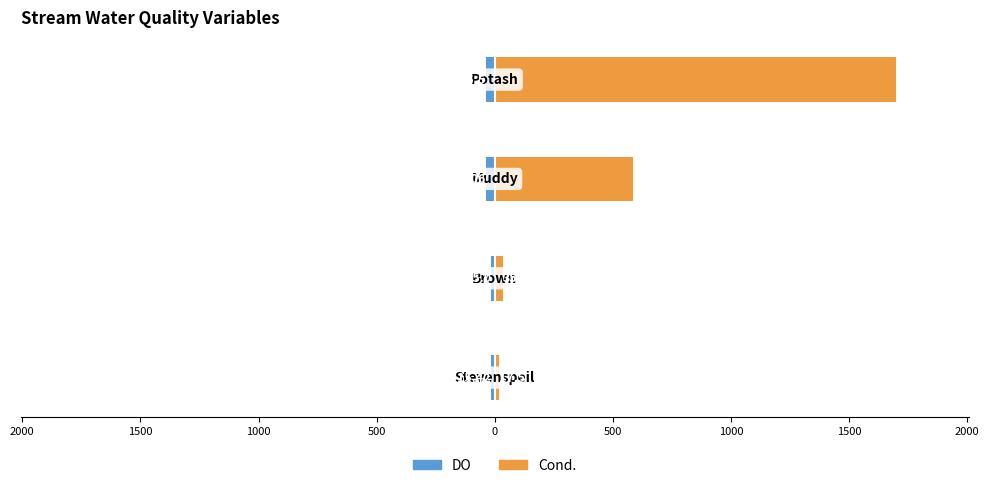

What is the difference between the maximum and minimum values in the DO series?

22.1